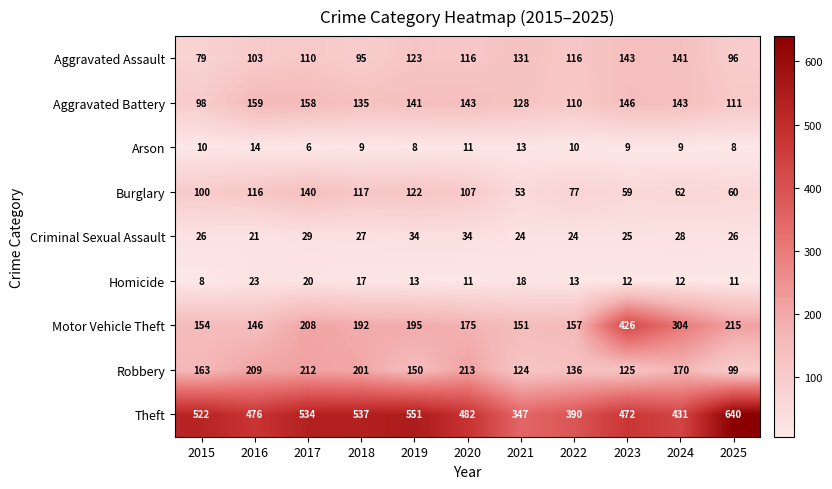

Between 2015 and 2024, which series saw the biggest shift?

Motor Vehicle Theft